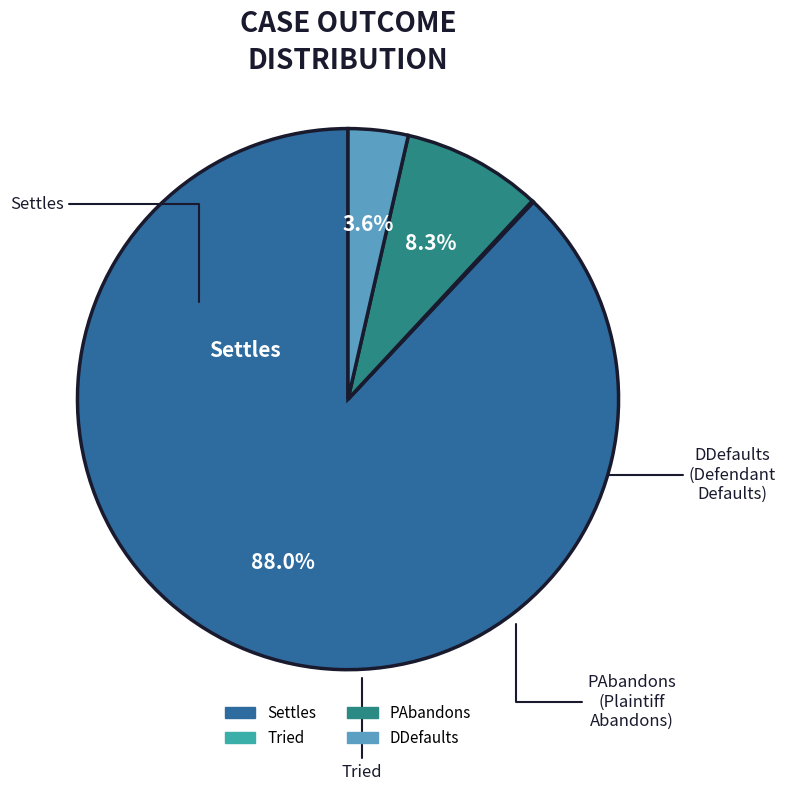

Which slice is the largest?

Settles